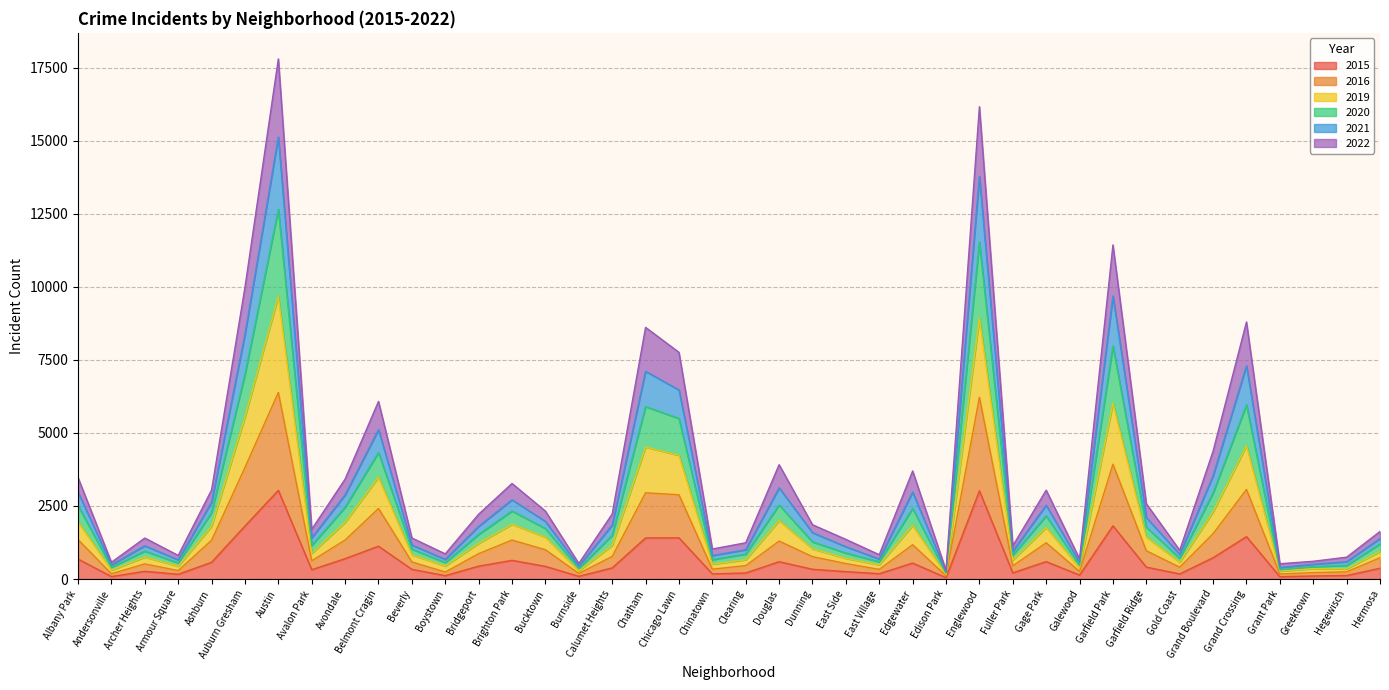

What is the total value across all series at Douglas?

3914